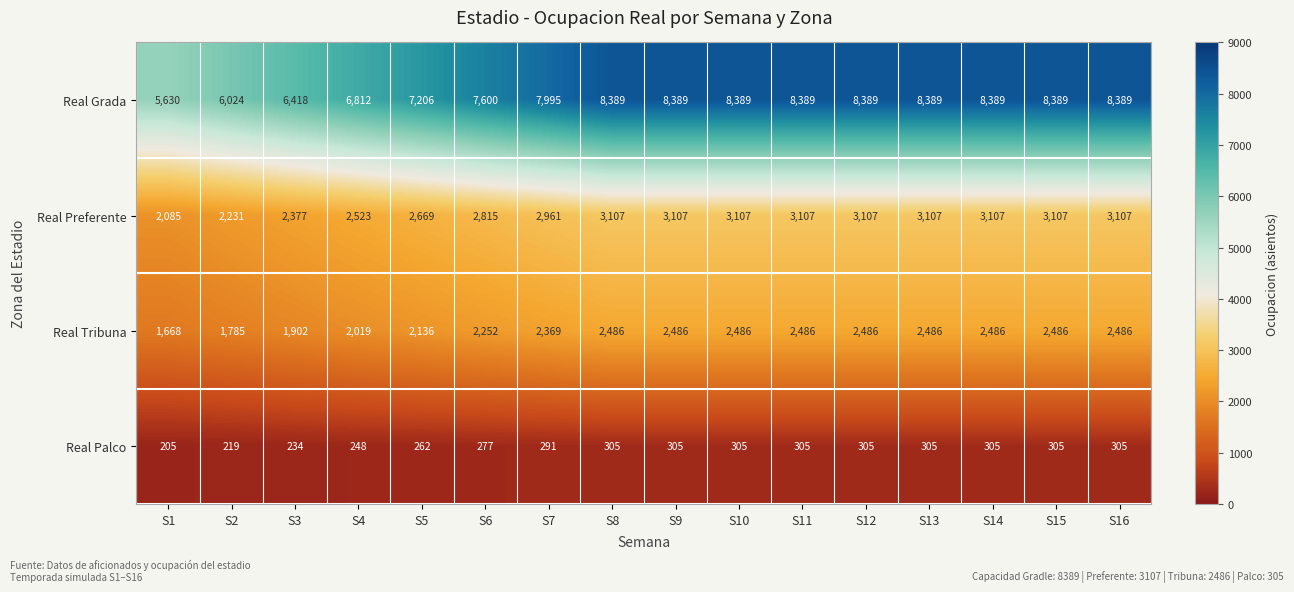

True or false: Real Grada has a value of 8389 at S11.

True